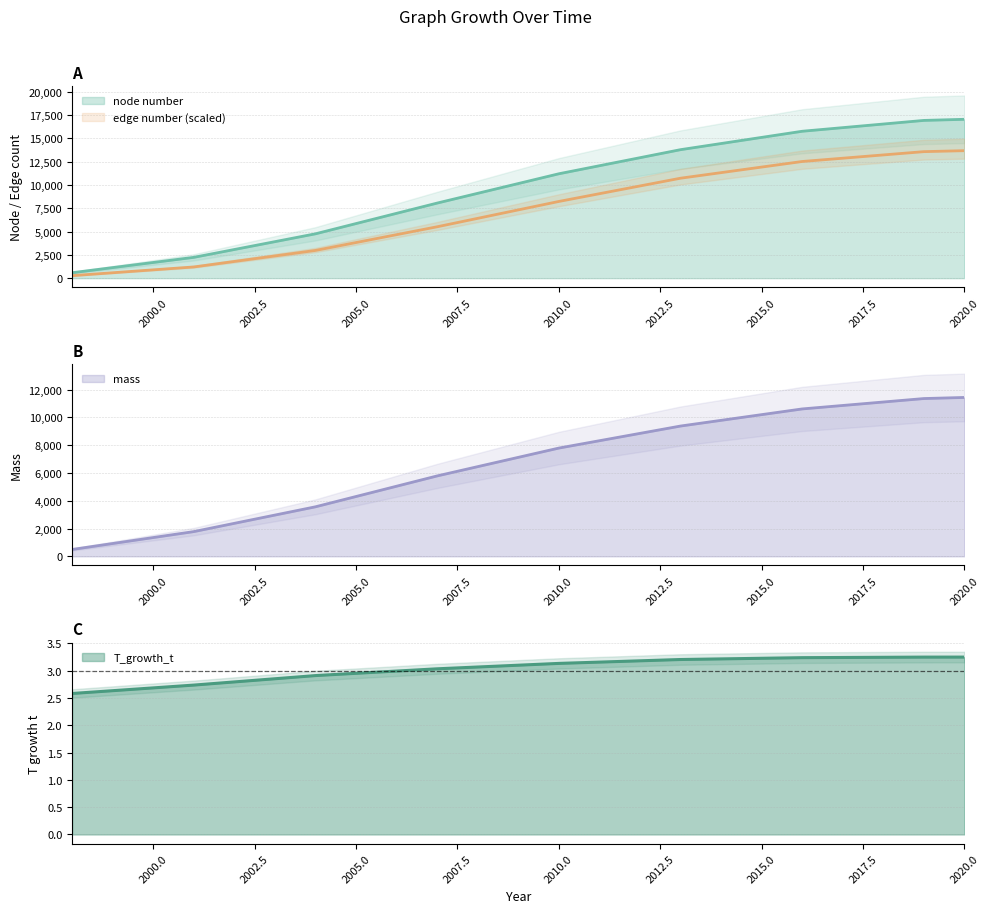

How many data points does each series have?

9